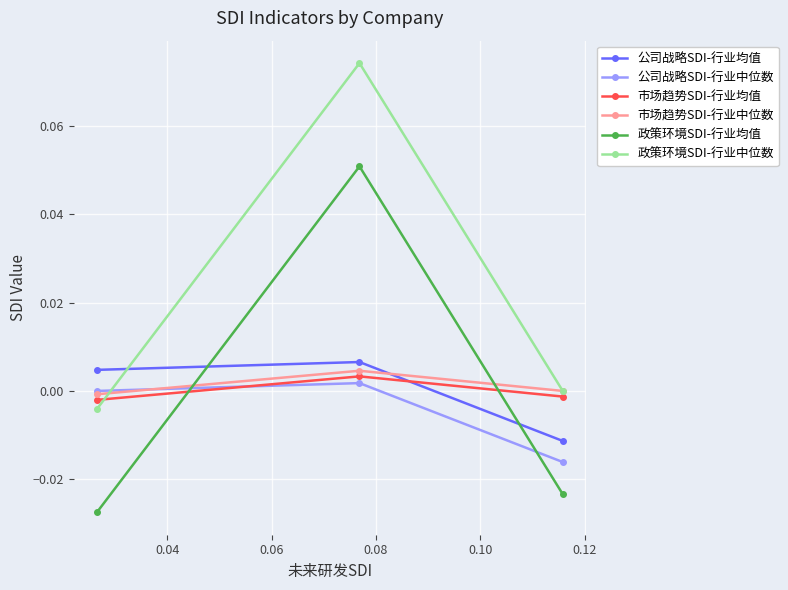

Is this an area chart (filled region under the line)?

No